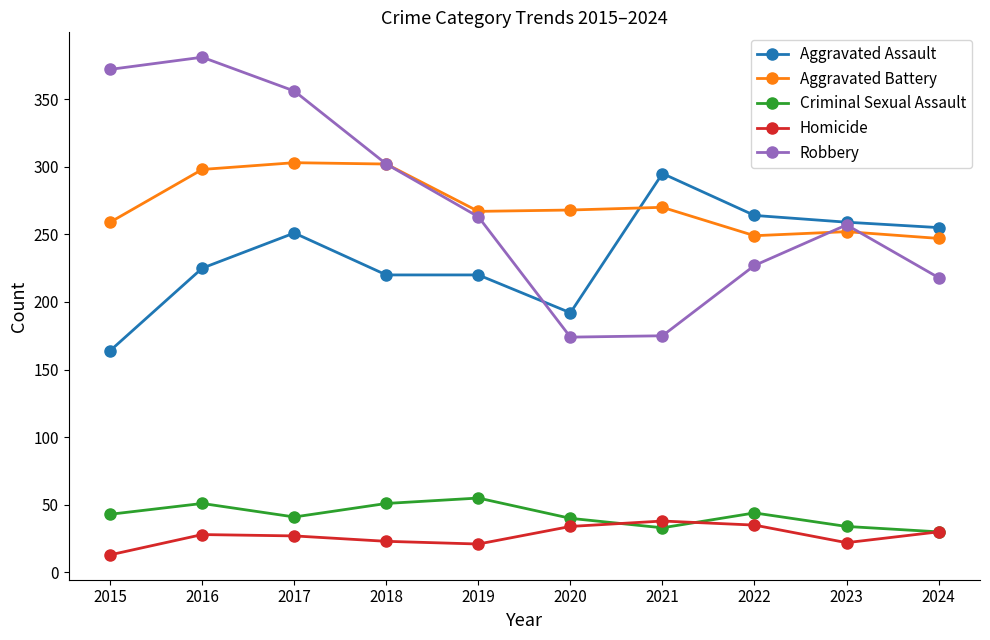

What is the total value across all series at 2019?

826